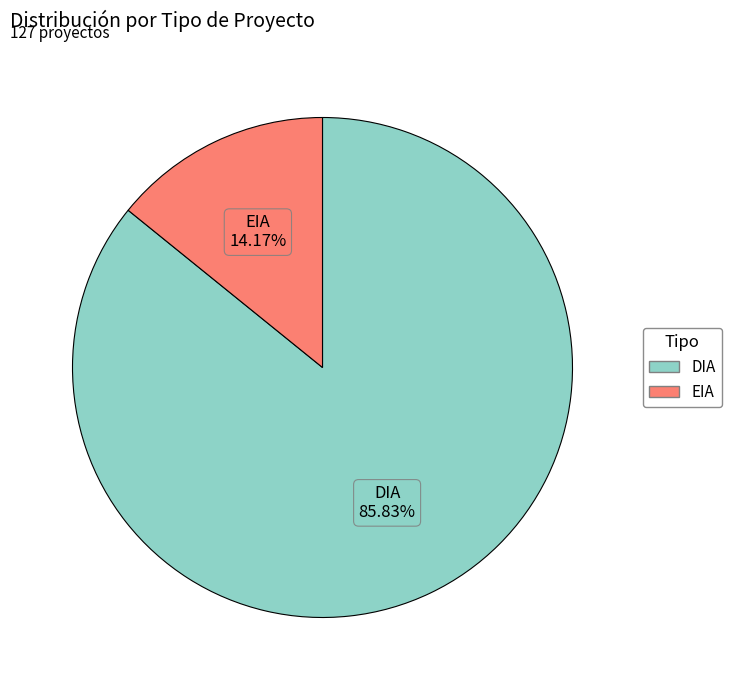

What percentage do DIA and EIA together represent?

100.0%